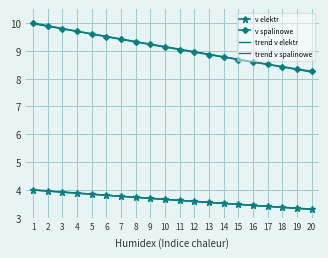

What is the highest value of the v elektr series?

4.0